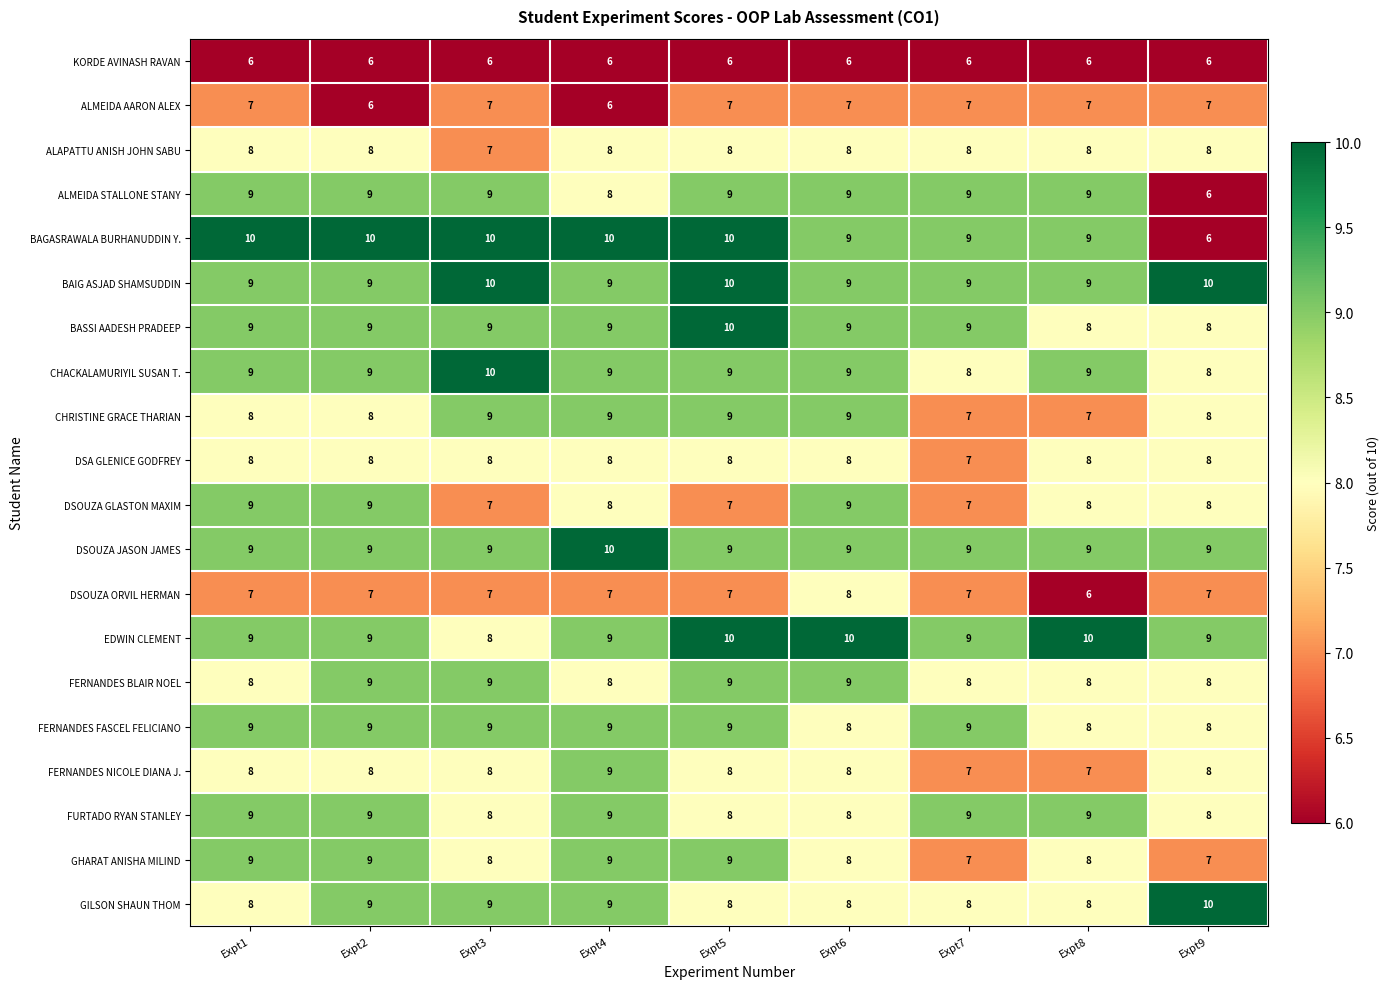

Which series has the largest range (max minus min)?

BAGASRAWALA BURHANUDDIN Y.